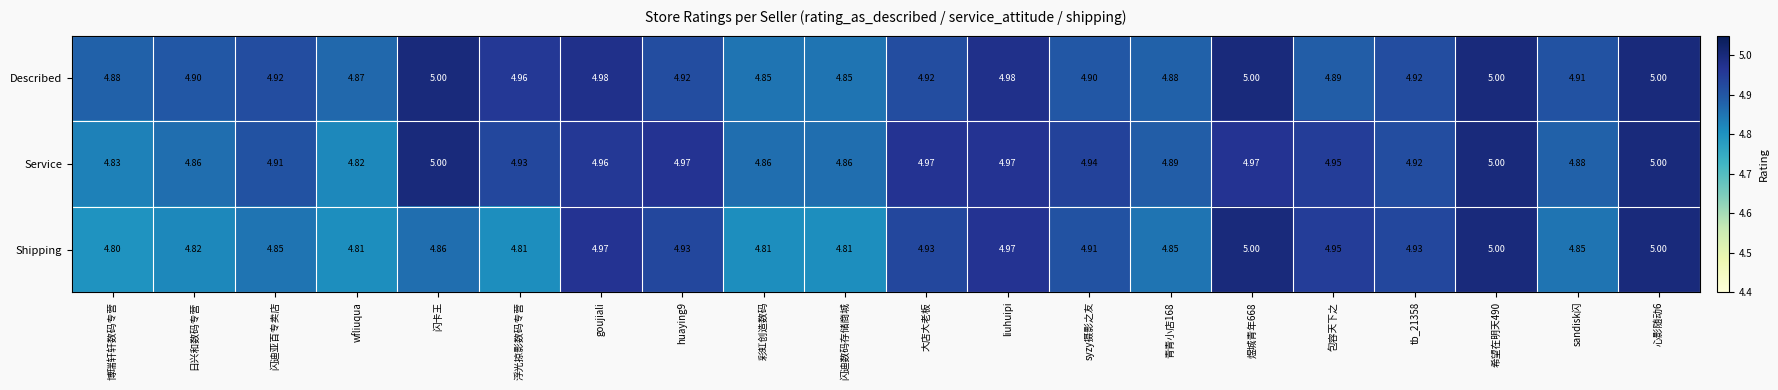

What is the greatest value displayed?

5.0